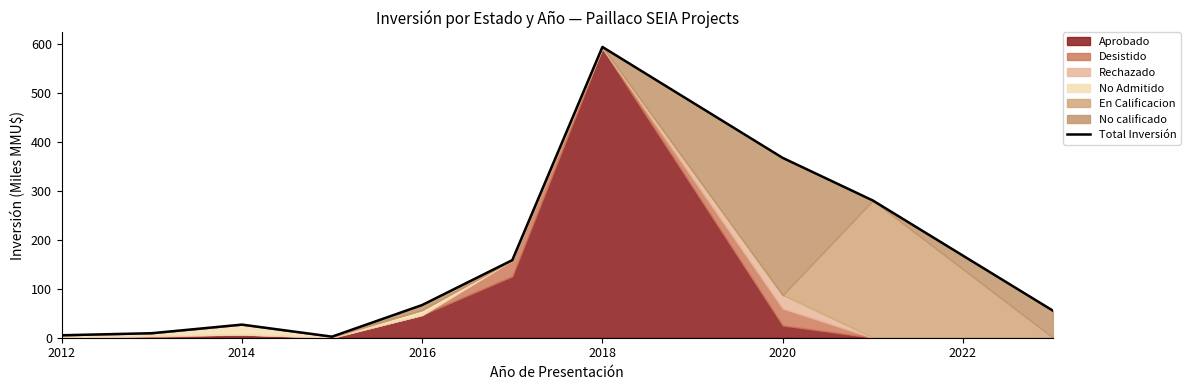

How many lines are shown in the chart?

1